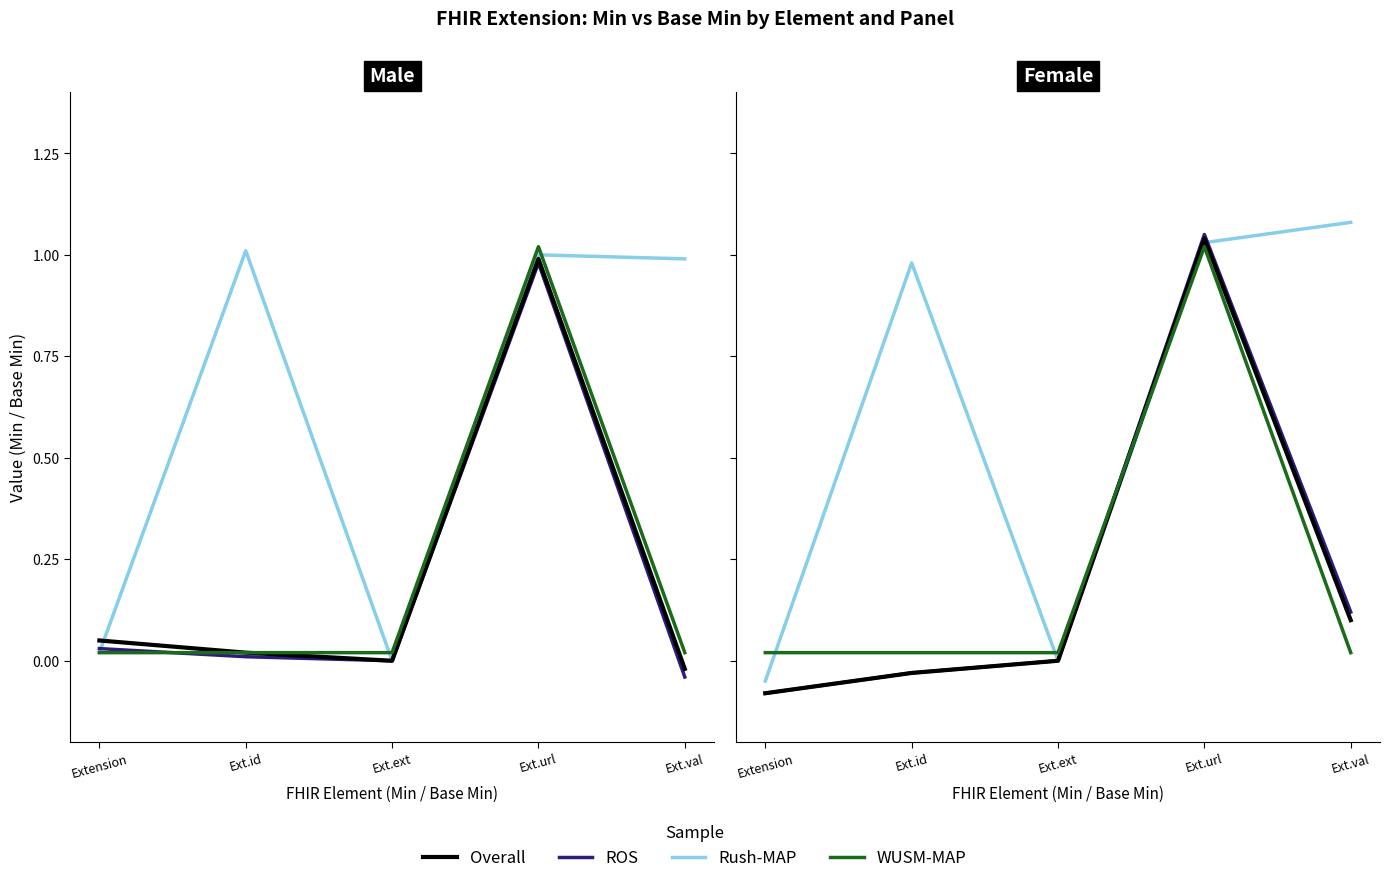

What are all the series names shown in the legend?

Overall, ROS, Rush-MAP, WUSM-MAP